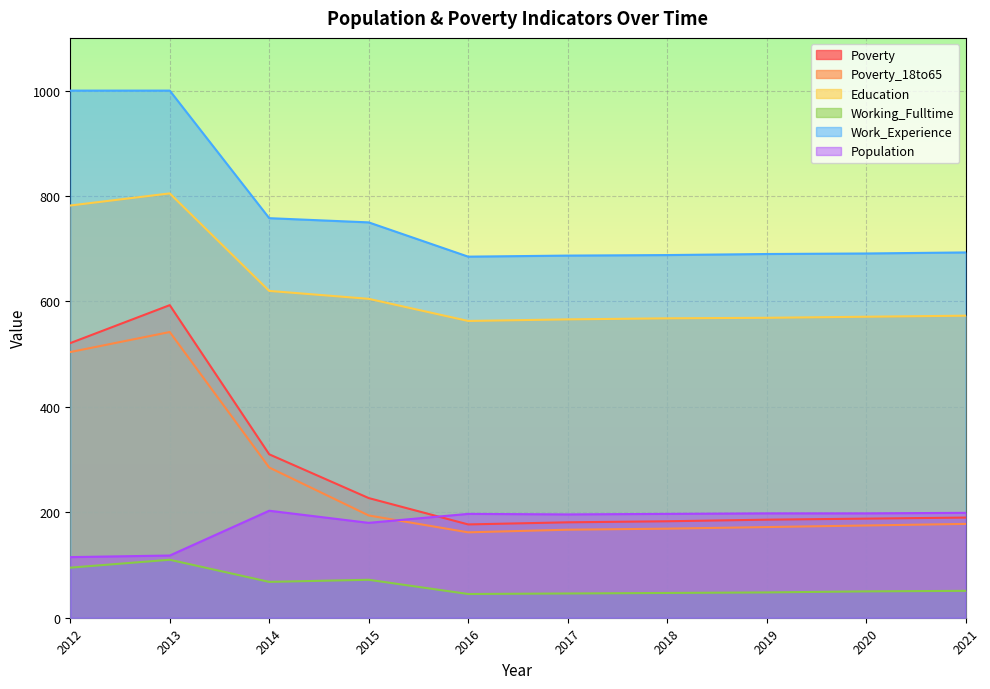

Reading left to right, what are all the values shown in this chart?

Poverty: 2012=521	2013=593	2014=310	2015=227	2016=177	2017=181	2018=183	2019=186	2020=188	2021=190
Poverty_18to65: 2012=504	2013=542	2014=285	2015=194	2016=162	2017=167	2018=169	2019=172	2020=175	2021=178
Education: 2012=782	2013=805	2014=620	2015=605	2016=563	2017=566	2018=568	2019=569	2020=571	2021=573
Working_Fulltime: 2012=95	2013=110	2014=68	2015=72	2016=45	2017=46	2018=47	2019=48	2020=50	2021=51
Work_Experience: 2012=1000	2013=1000	2014=758	2015=750	2016=685	2017=687	2018=688	2019=690	2020=691	2021=693
Population: 2012=115	2013=118	2014=203	2015=180	2016=197	2017=196	2018=197	2019=198	2020=198	2021=199